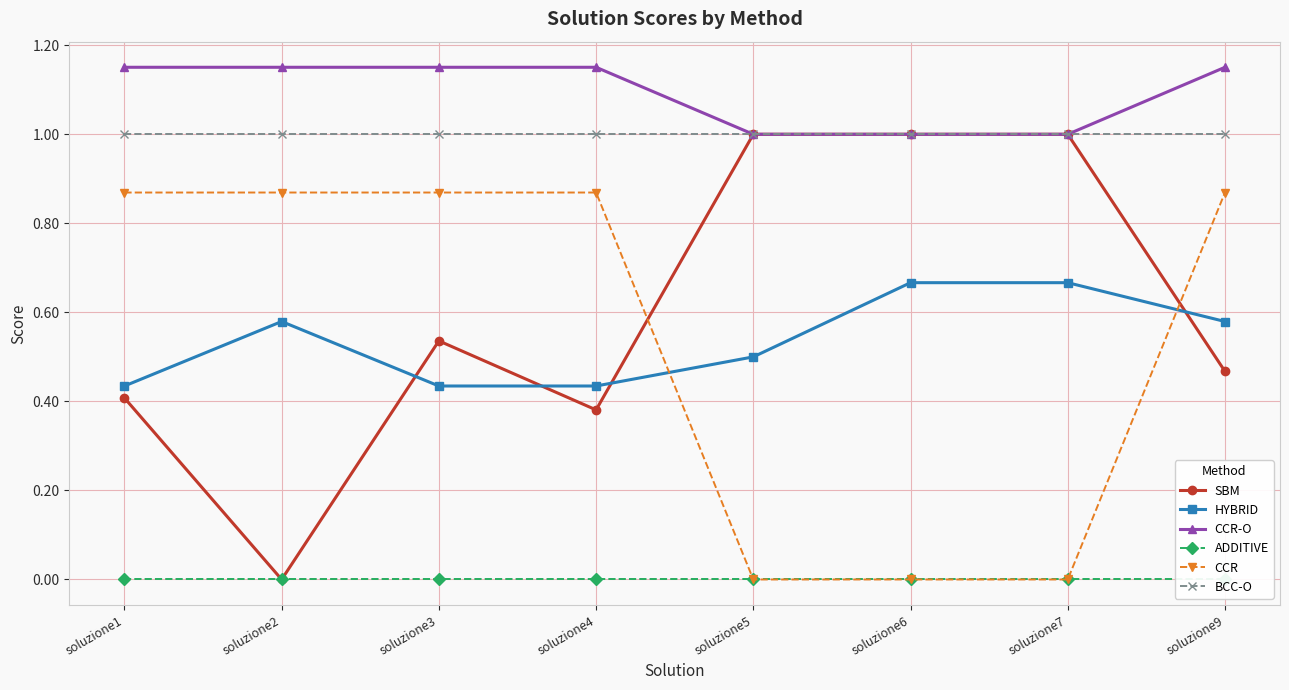

At which category does SBM reach its first local peak?

soluzione3